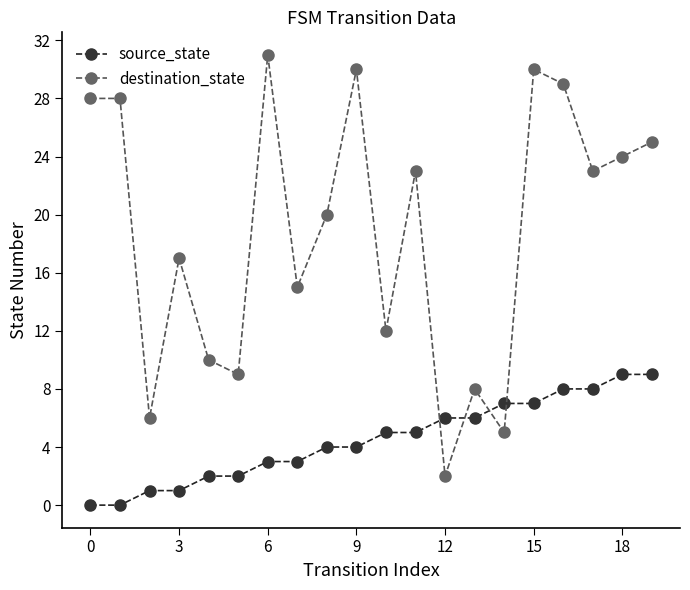

List the series in order of their peak value, highest first.

destination_state, source_state